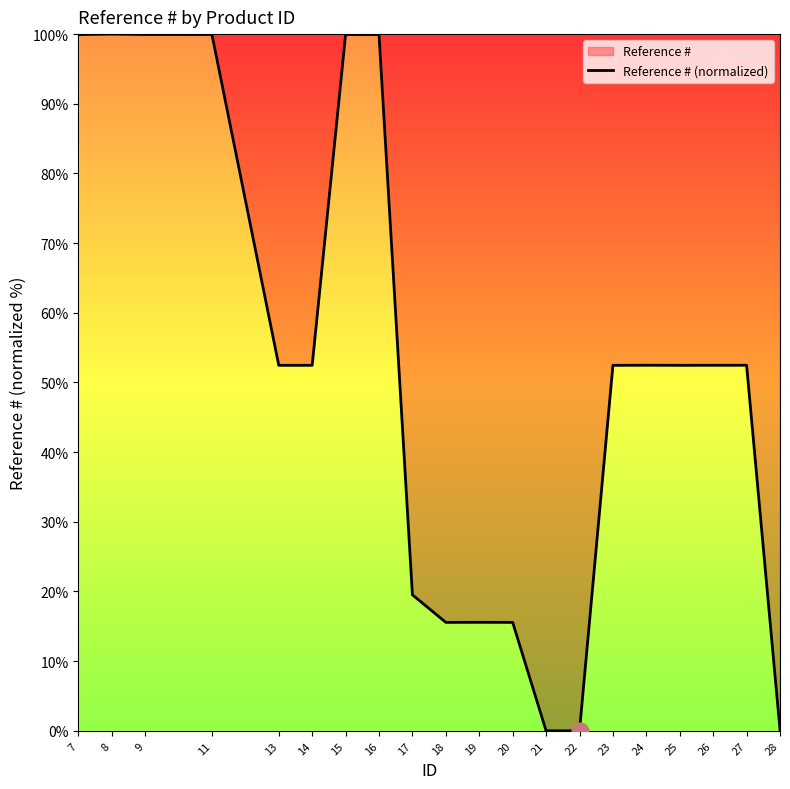

True or false: the data shows 15.6 at 20.

True